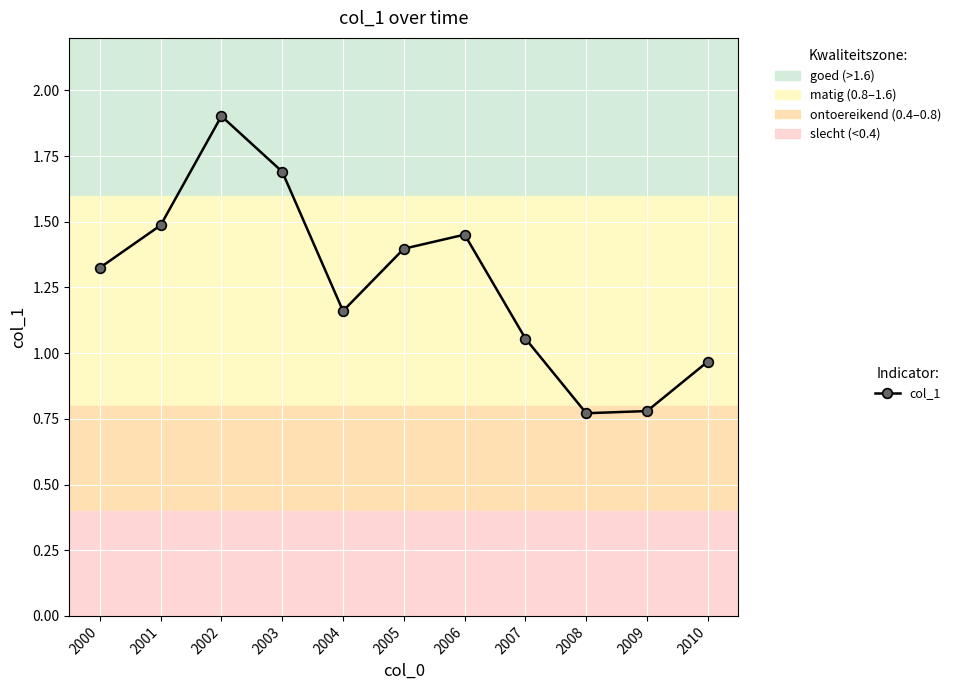

What is the sum of the values at 2000 and 2009?

2.1